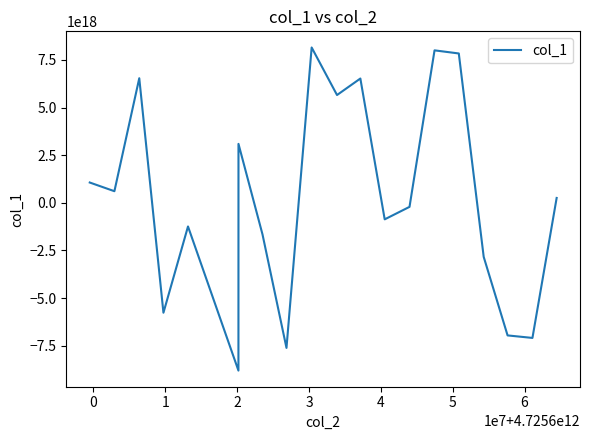

How many points are higher than both their immediate neighbors (excluding endpoints)?

6